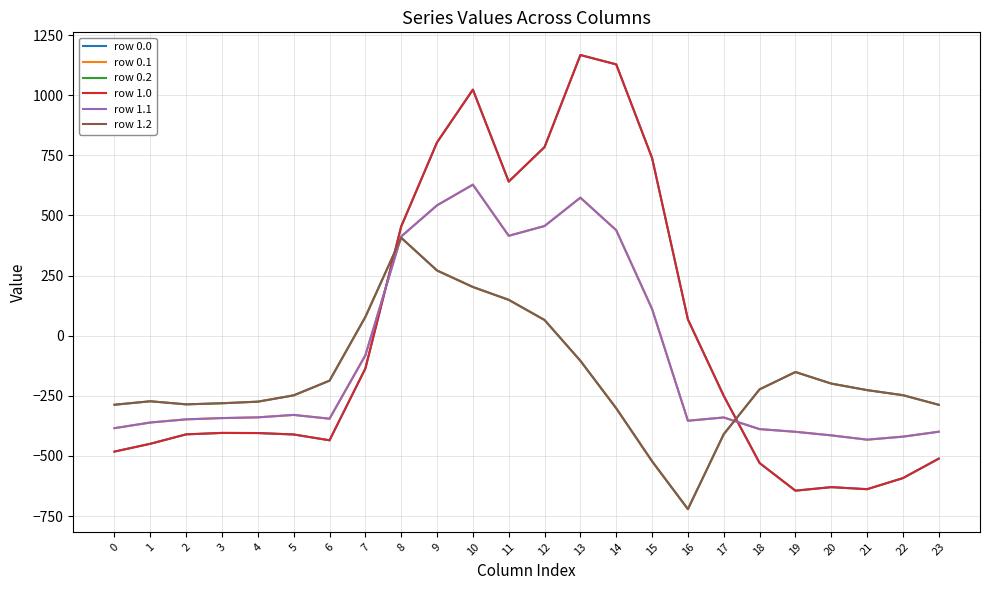

True or false: row 1.2 has more than 2 points higher than both neighbors.

True